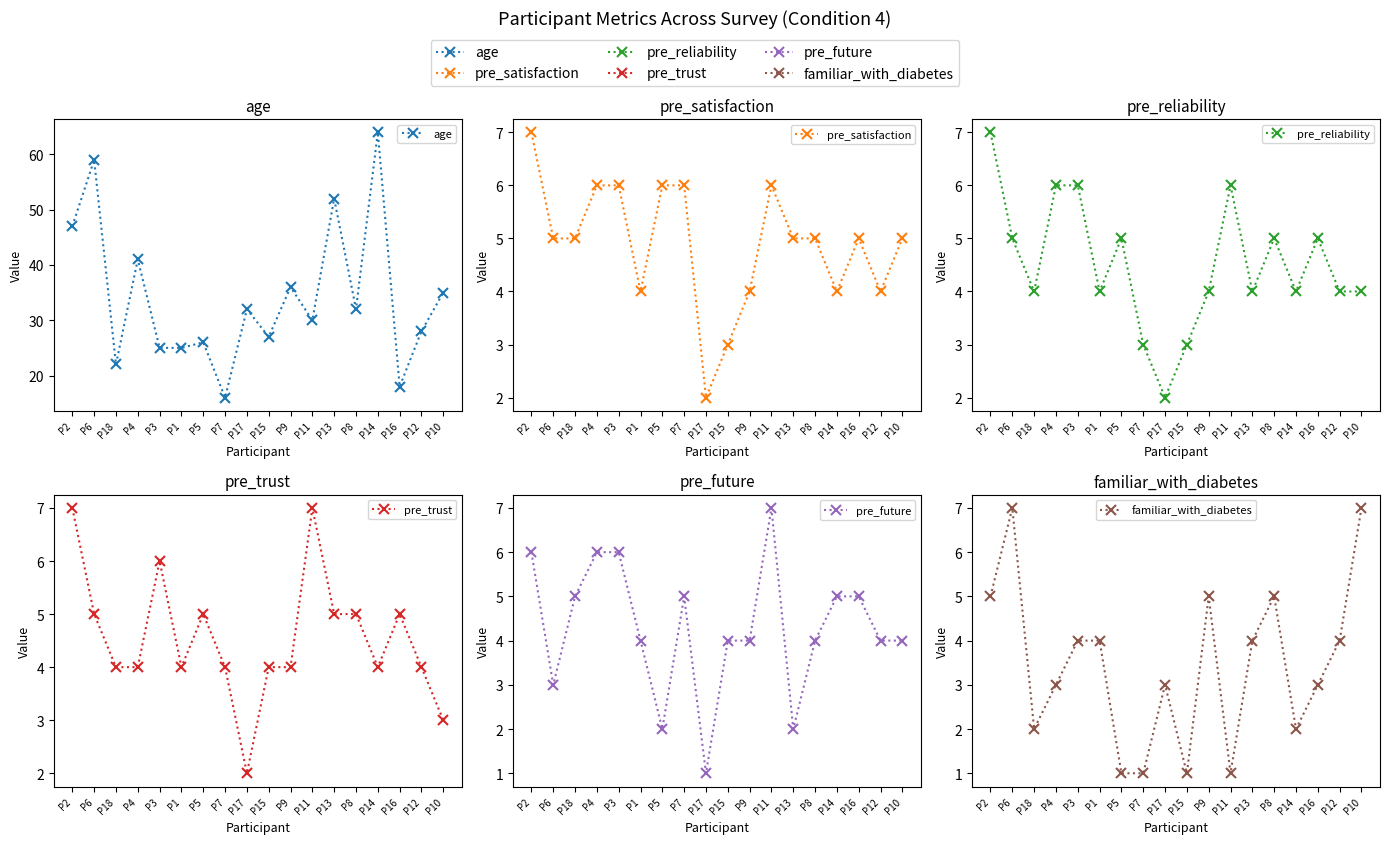

What is the sum of all familiar_with_diabetes values?

62